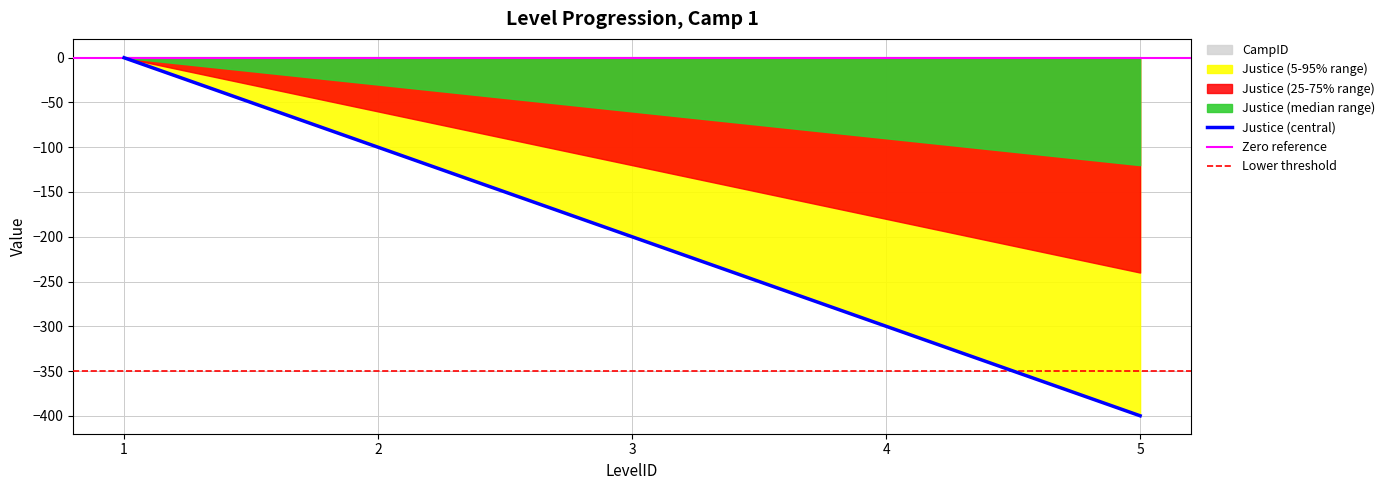

What is the minimum value shown in the chart?

-400